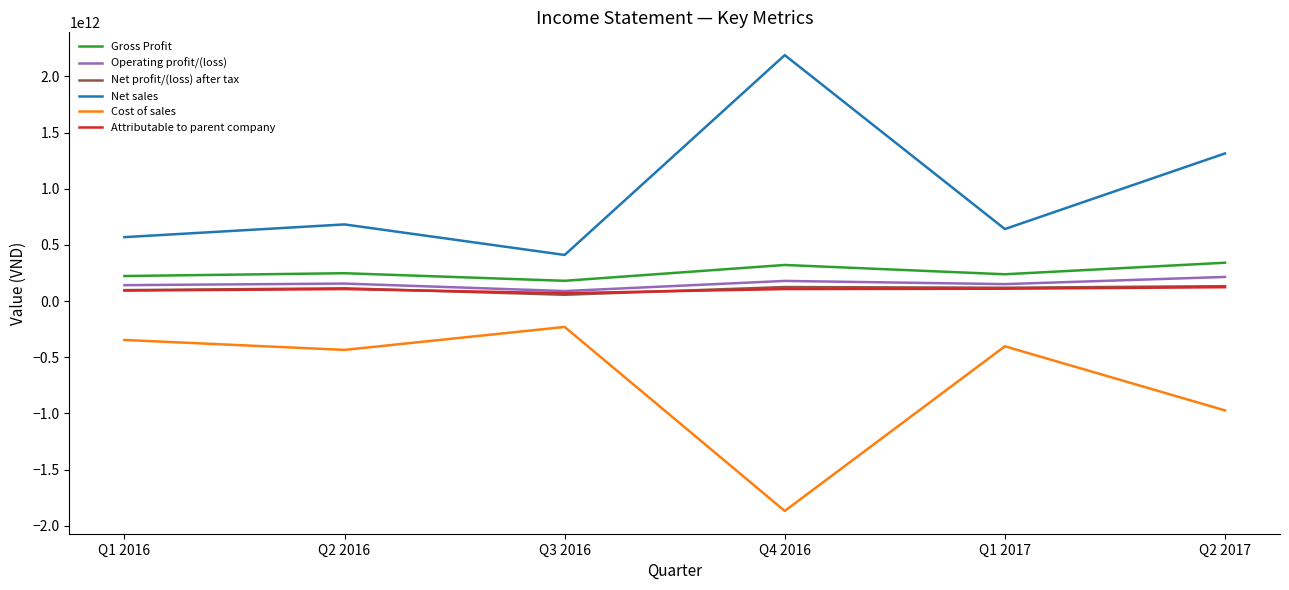

Is the value of Operating profit/(loss) at Q1 2016 greater than the value of Gross Profit at Q2 2016?

No